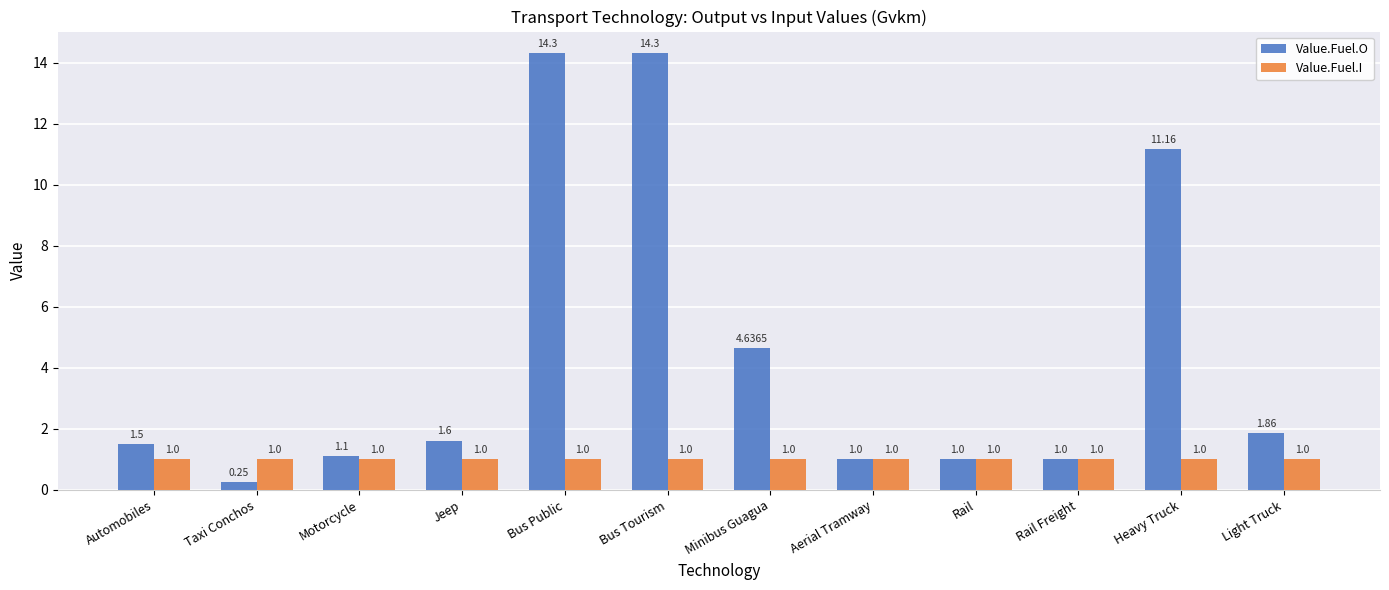

At which label does Value.Fuel.O first exceed 1?

Automobiles